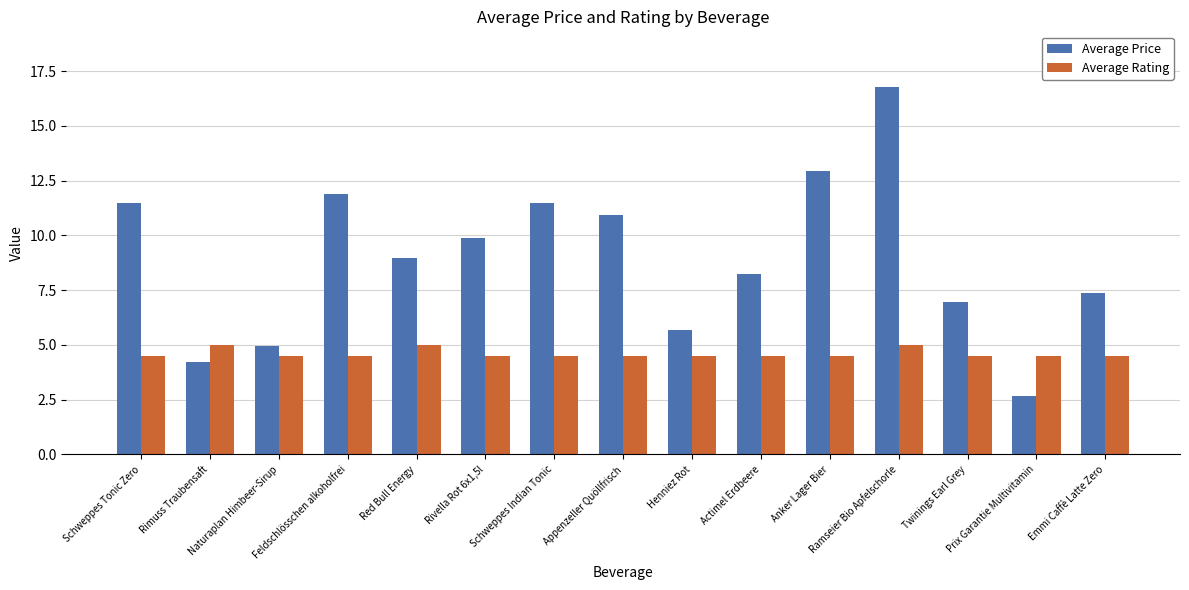

What is the label of the 4th bar from the right?

Ramseier Bio Apfelschorle